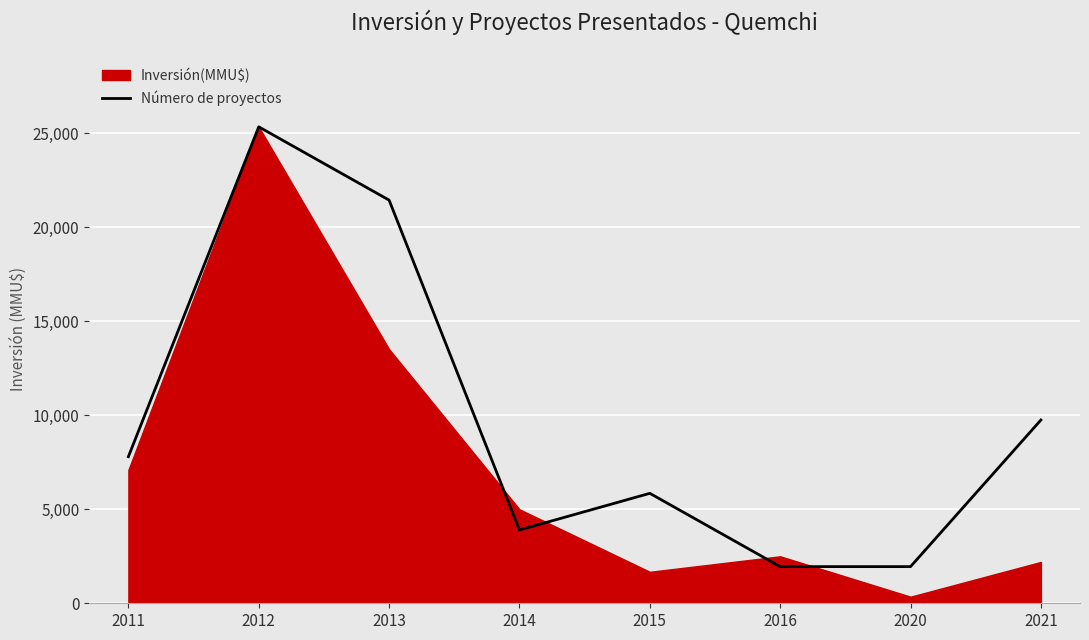

True or false: Número de proyectos has a value of 4014.2 at 2015.

False